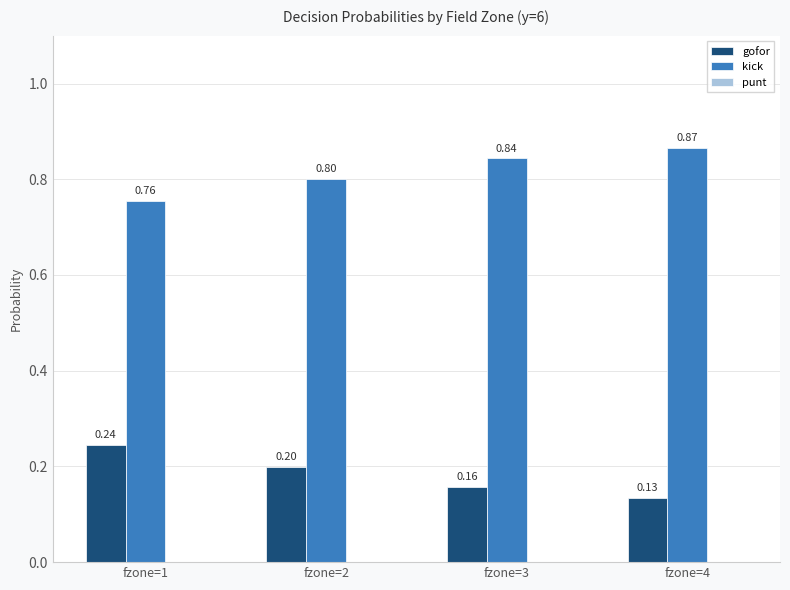

Which series has the largest total across all categories?

kick